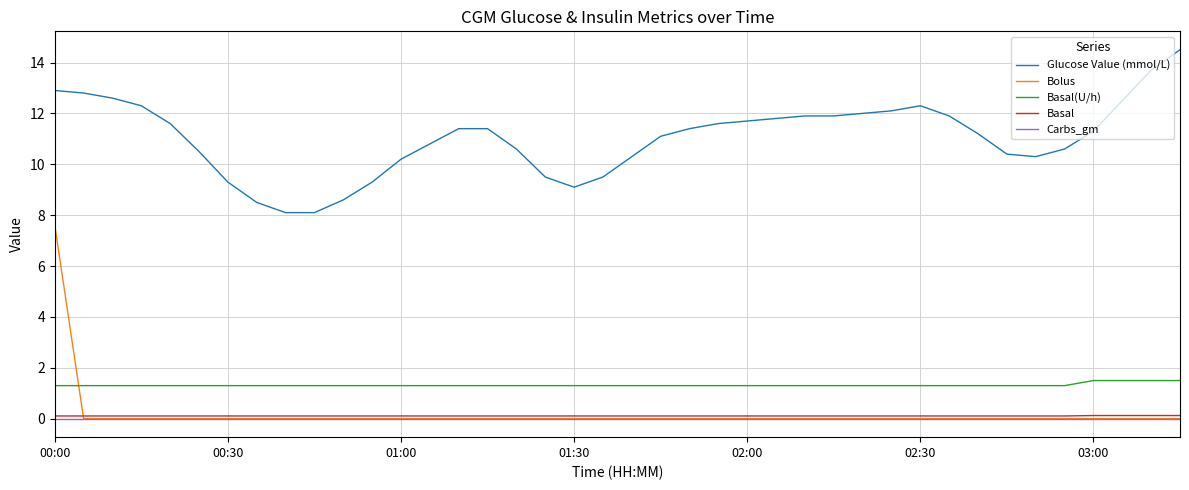

Which series has the largest total across all categories?

Glucose Value (mmol/L)